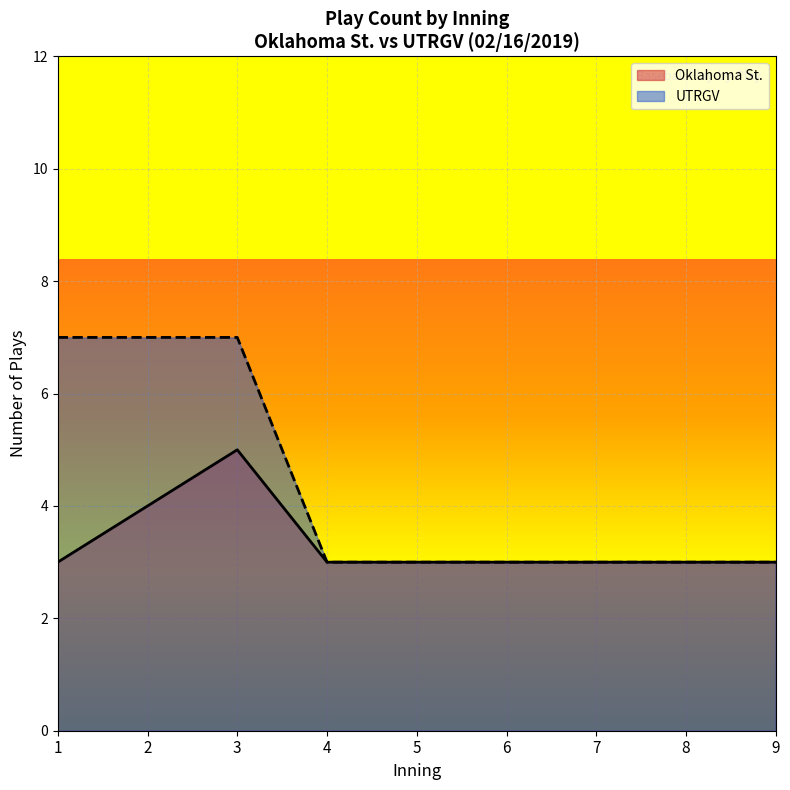

True or false: UTRGV has more than 1 points higher than both neighbors.

False